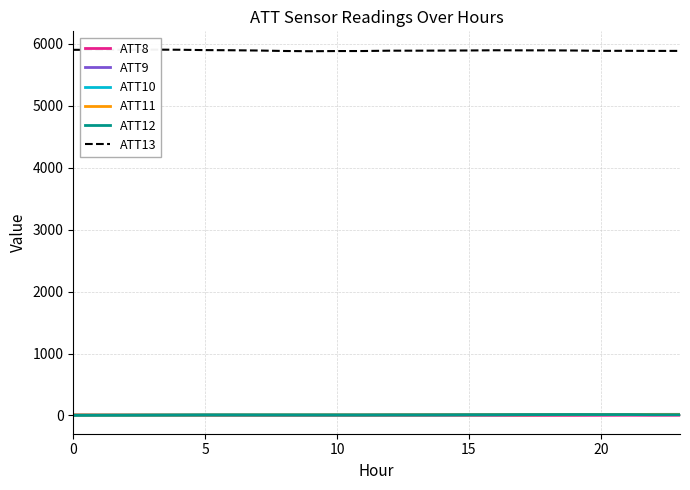

What is the sum of all ATT8 values?

68.1